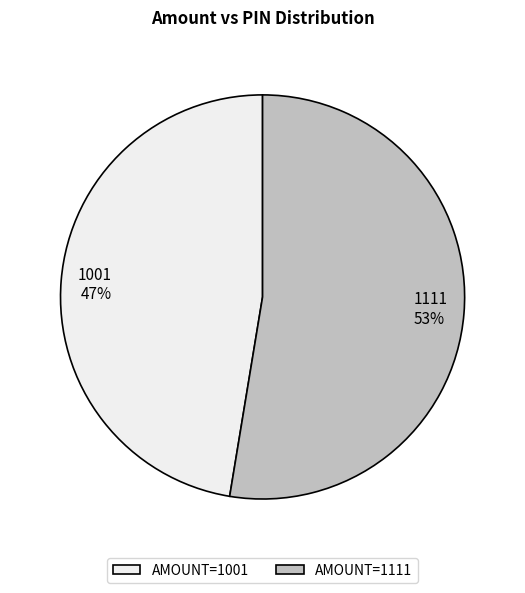

Which has a higher value, 1111 or 1001?

1111